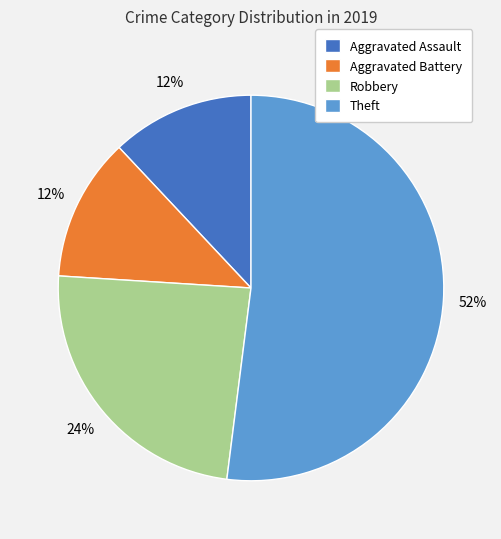

Between Aggravated Assault and Theft, which is larger?

Theft